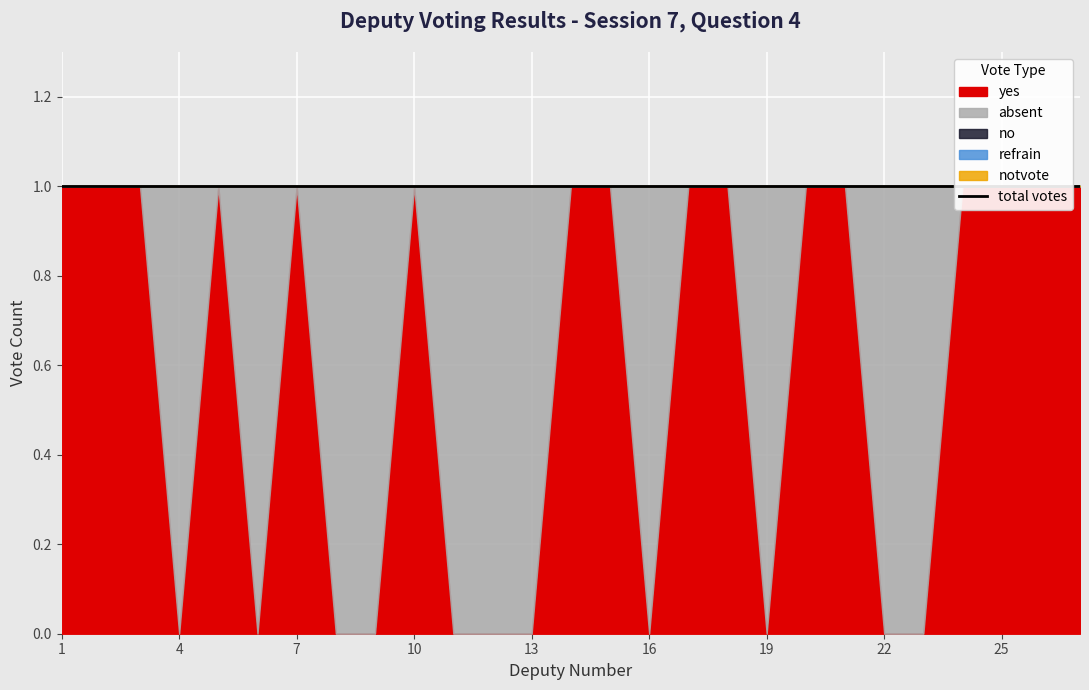

Which series has the largest total across all categories?

yes